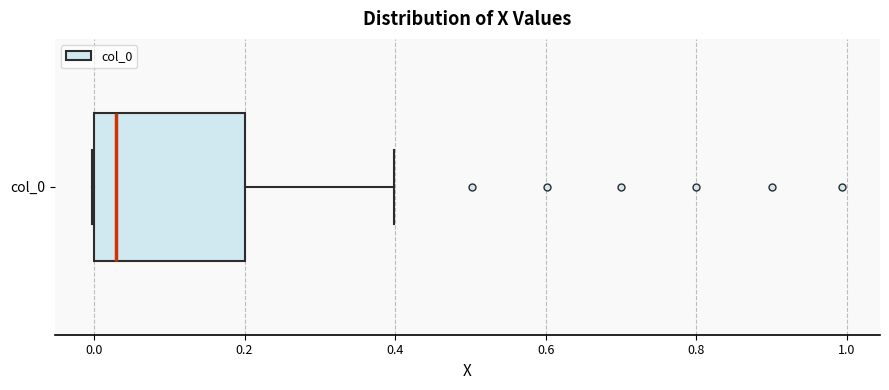

Read this box plot against the x-axis: the position of the median line, the range covered by the box, and the ends of both whiskers. The values are not printed on the chart, so give them approximately, as read against the axis.

median 0.02, box 0.00 to 0.20, whiskers 0.00 to 0.40